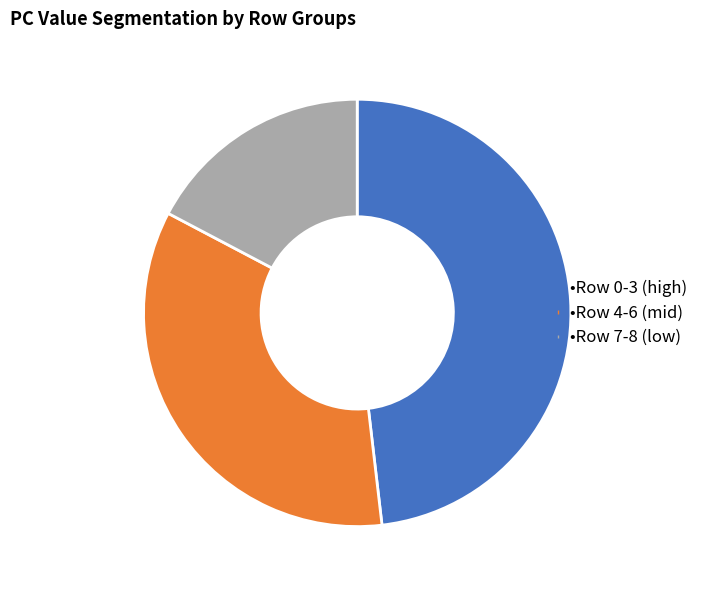

Is there a majority slice in this chart?

No